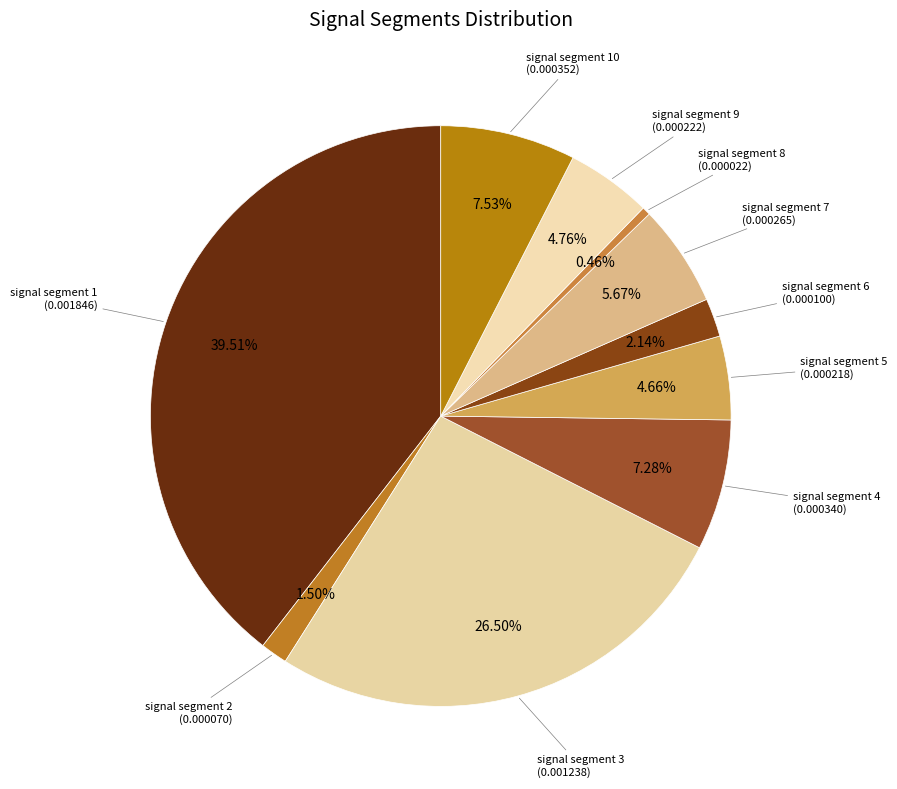

Does any single category account for the majority?

No